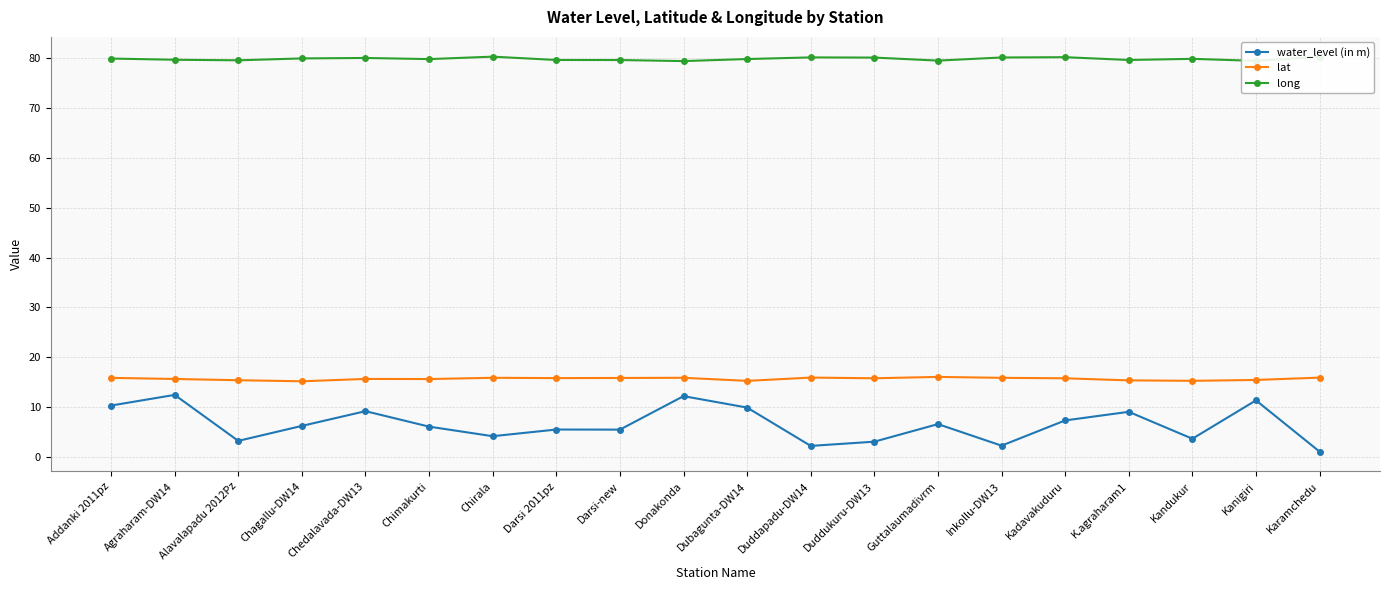

At how many categories does at least one series exceed 48?

20